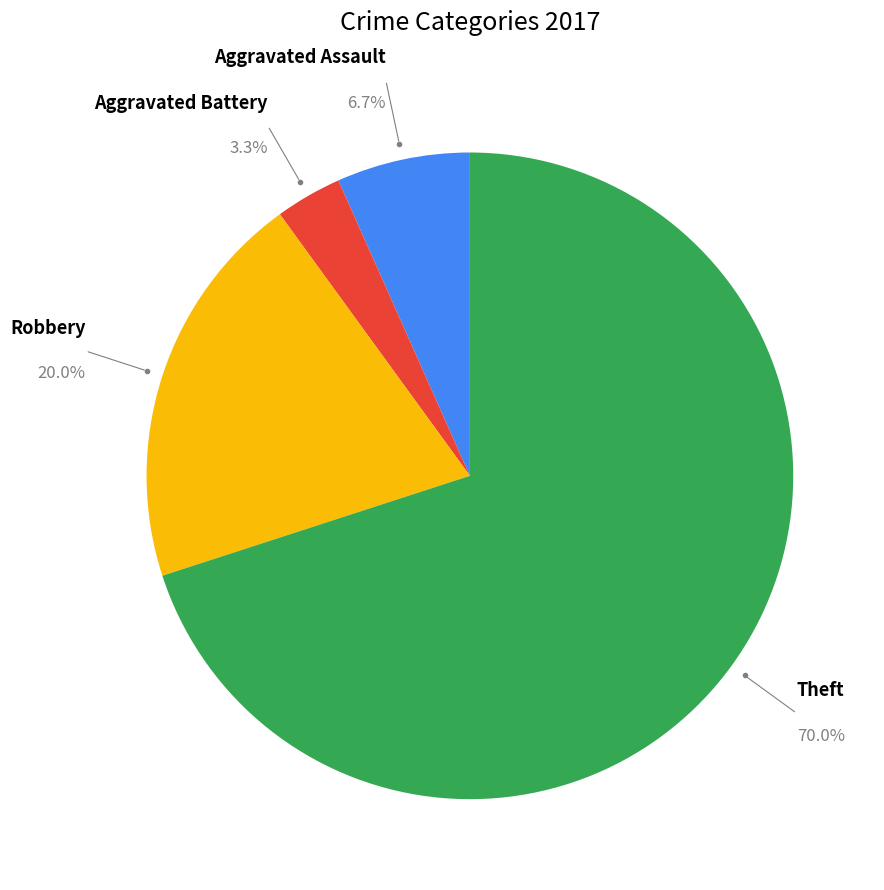

Does any single category account for the majority?

Yes